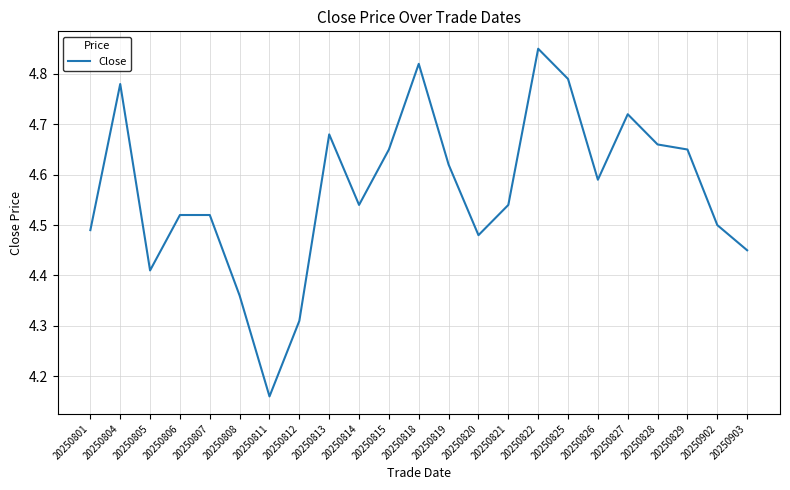

How many values are between 4 and 5?

23